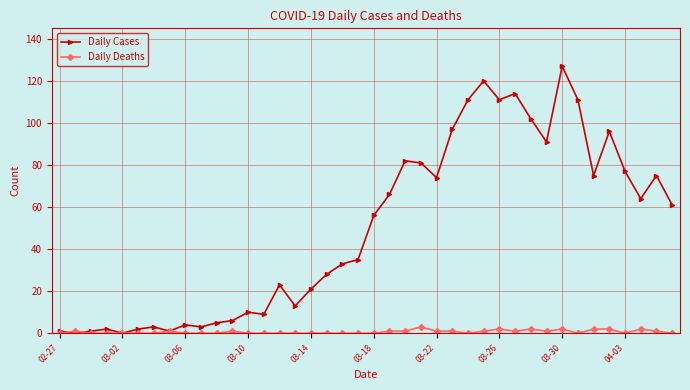

What is the average value of the Daily Cases series?

50